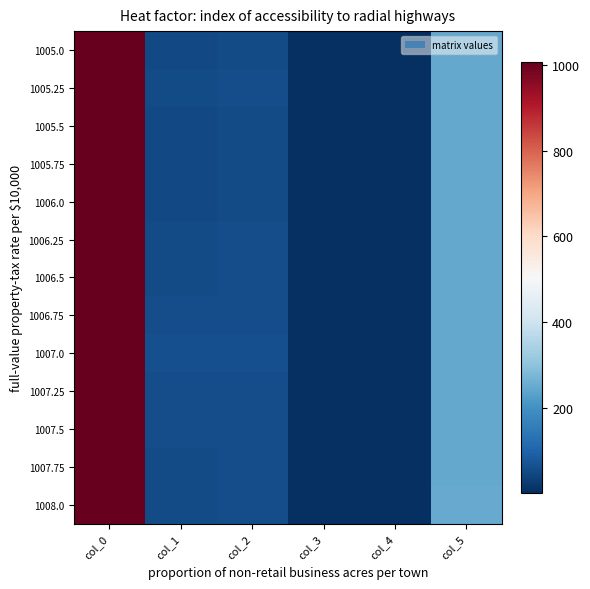

Which label corresponds to the smallest value in the chart?

col_3